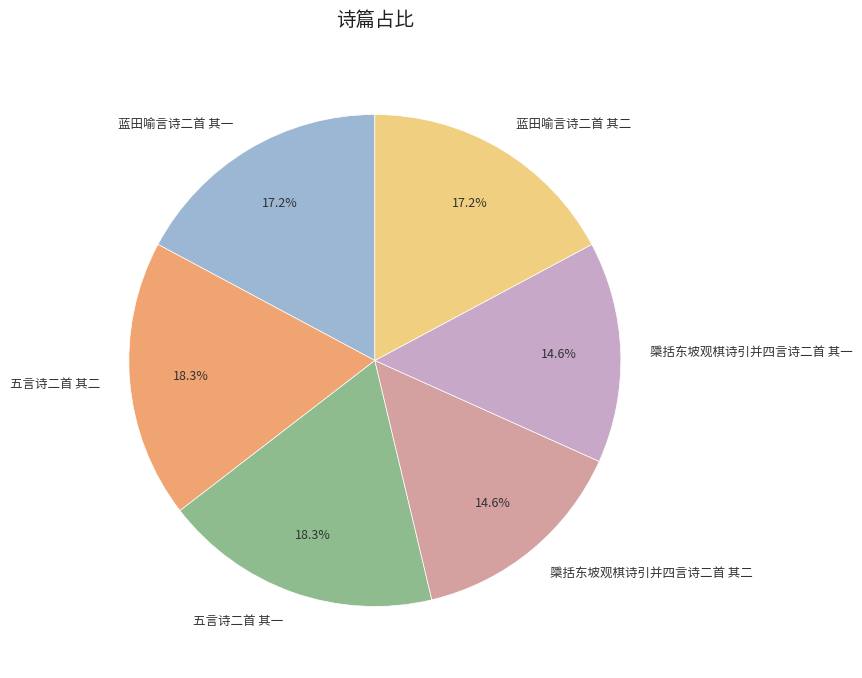

How many segments does this pie chart have?

6